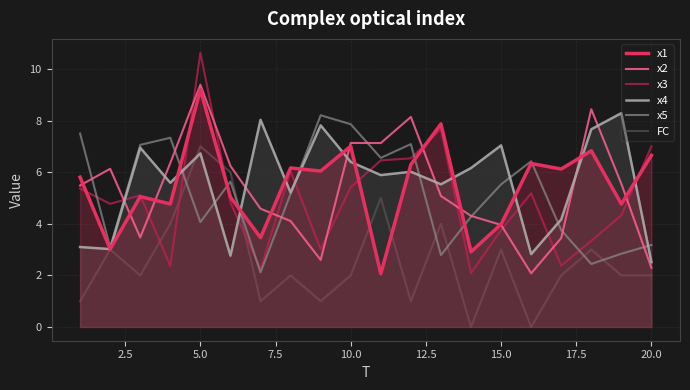

How many lines are shown in the chart?

6